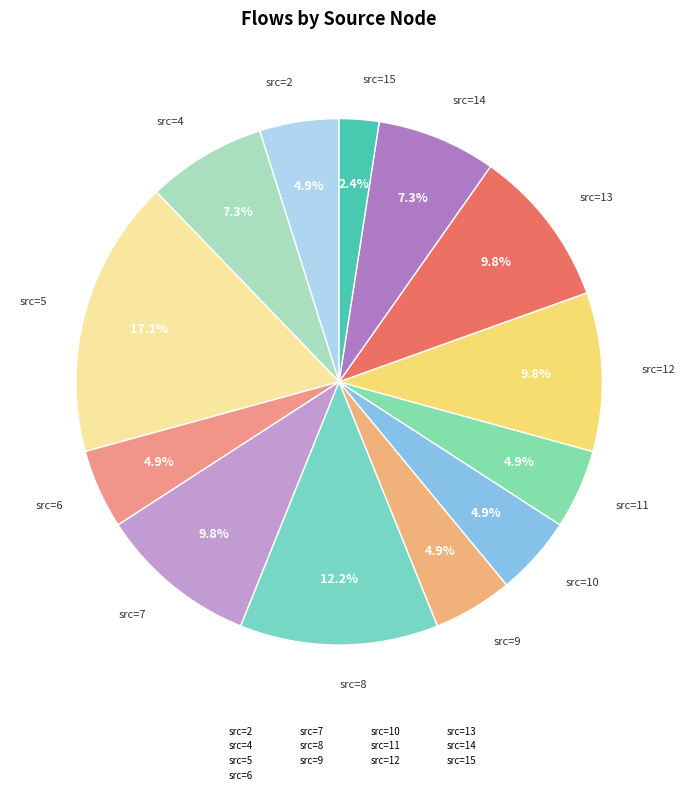

Which has a higher value, src=9 or src=12?

src=12